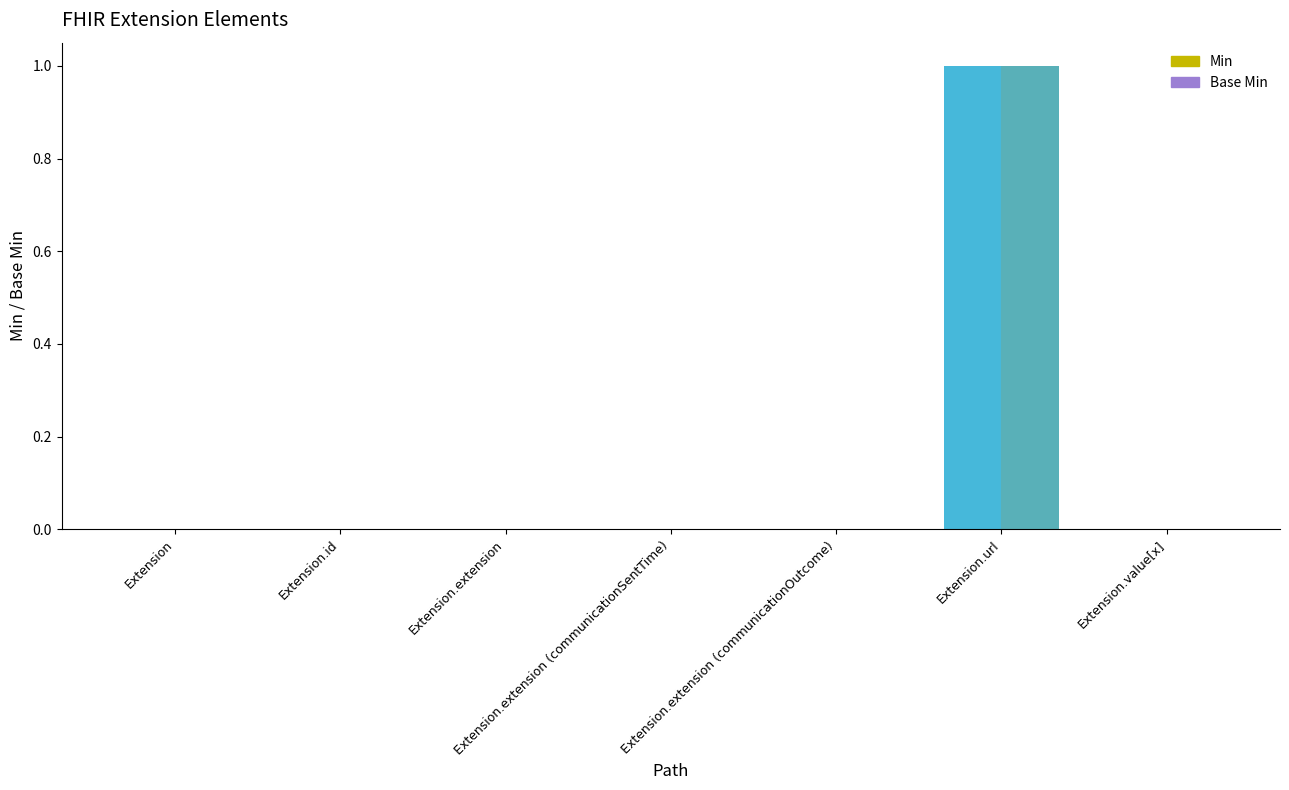

At which category is the sum across all series the highest?

Extension.url